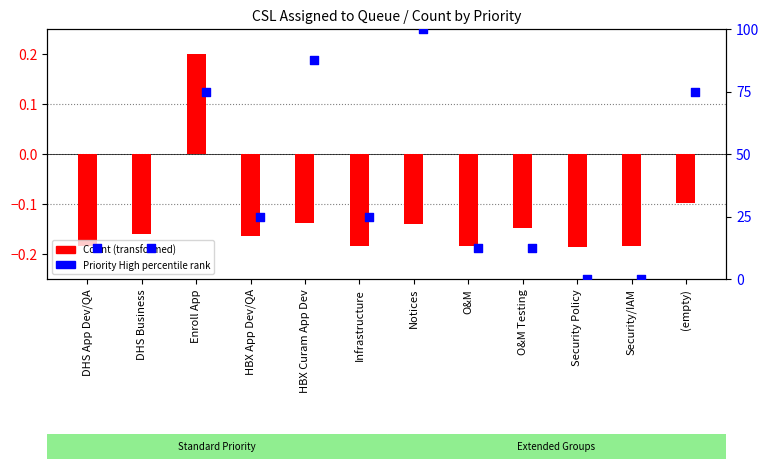

Is the value of Count (transformed) at O&M greater than the value of Priority High % rank at Security Policy?

No